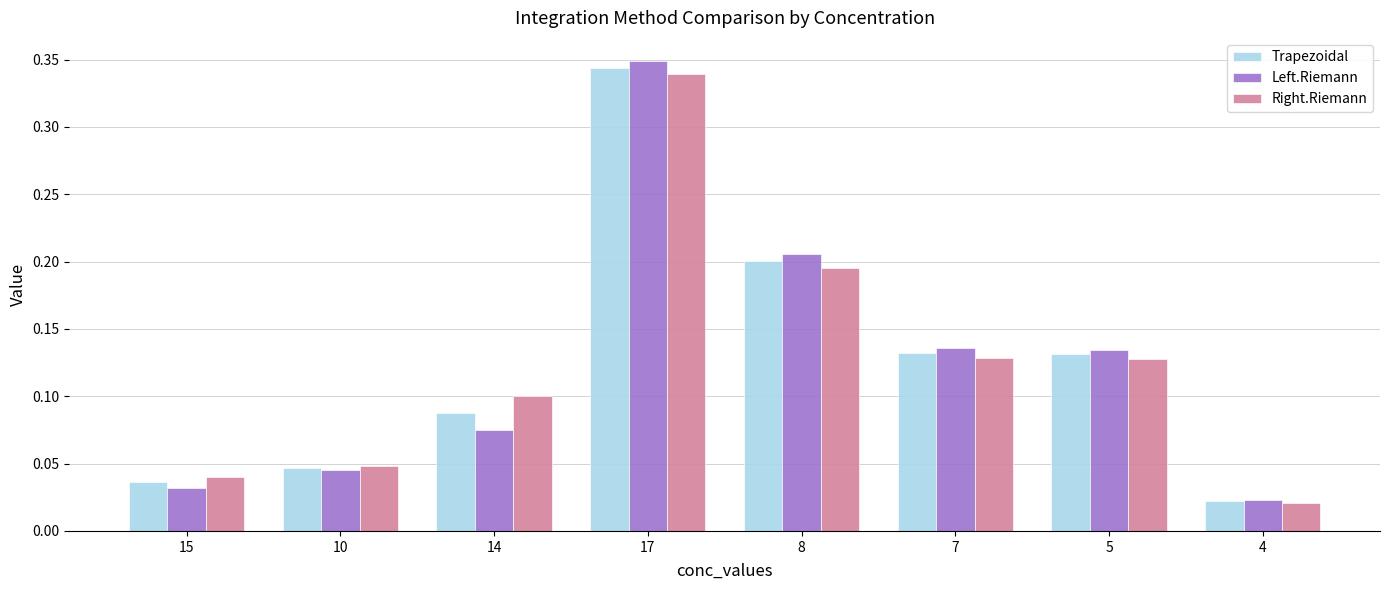

The value of Trapezoidal at 14 is 0.1. True or false?

True